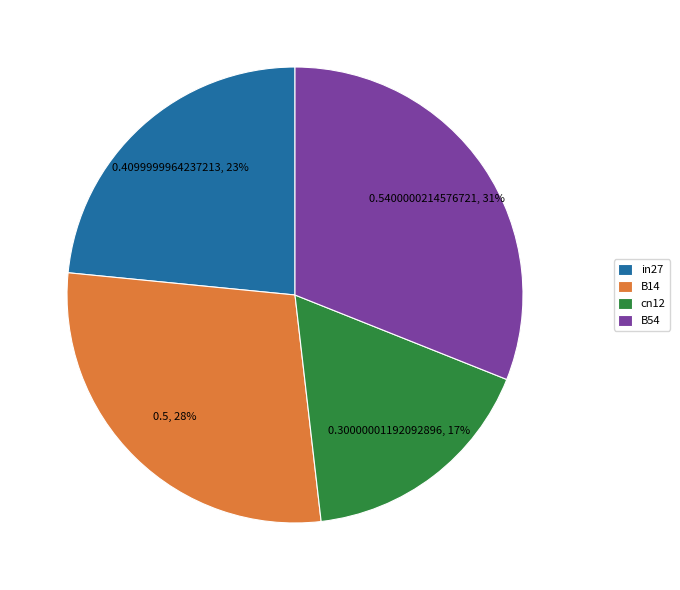

To the nearest percent, what percentage of the pie is B14?

28%